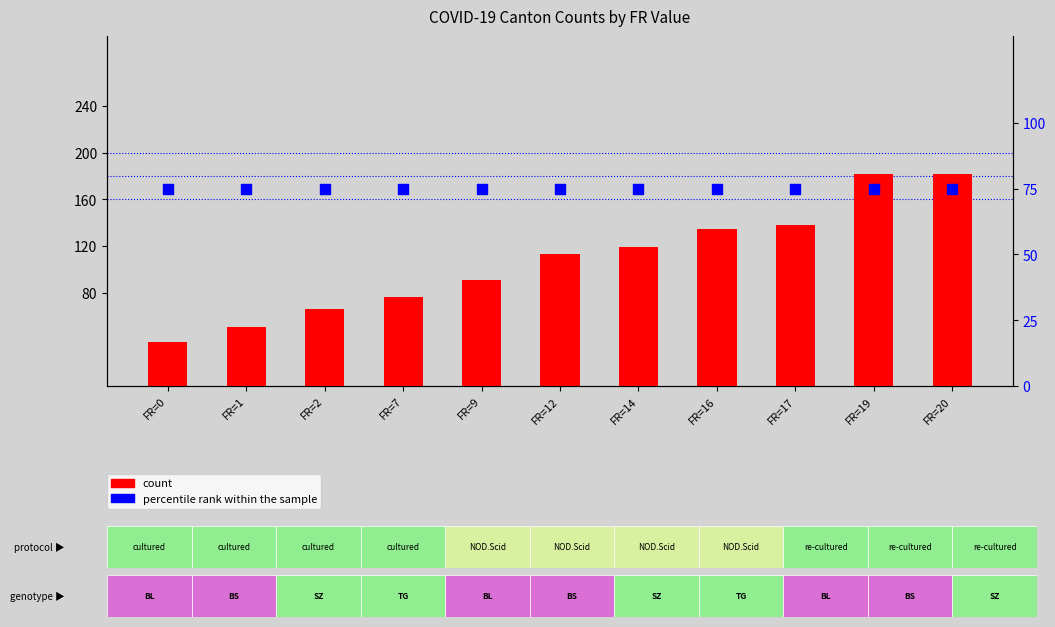

What are all the series names shown in the legend?

count, percentile rank within the sample